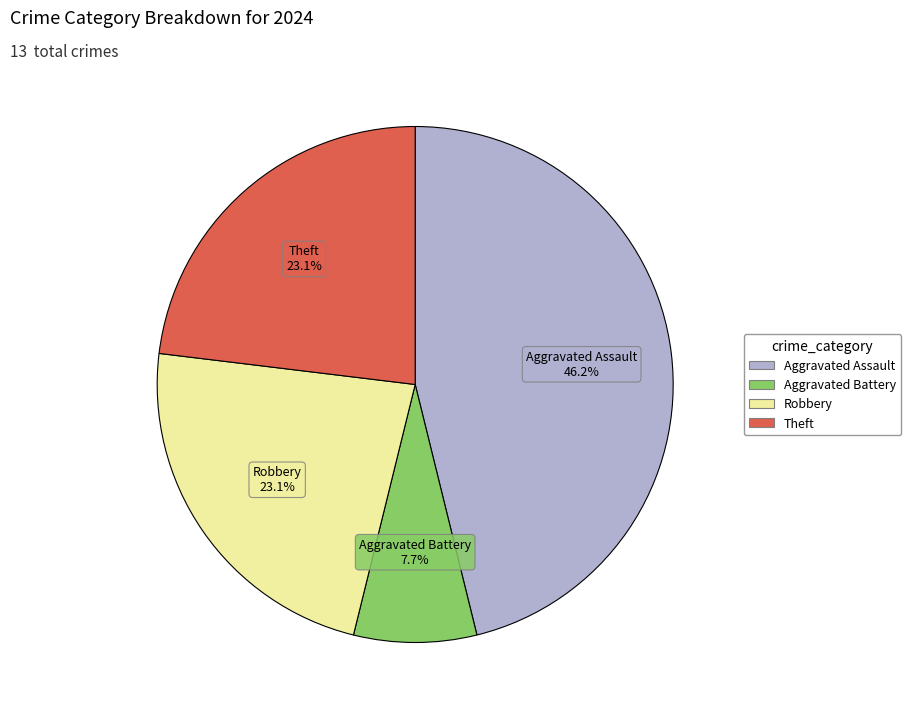

Is there any slice that represents more than half of the pie?

No